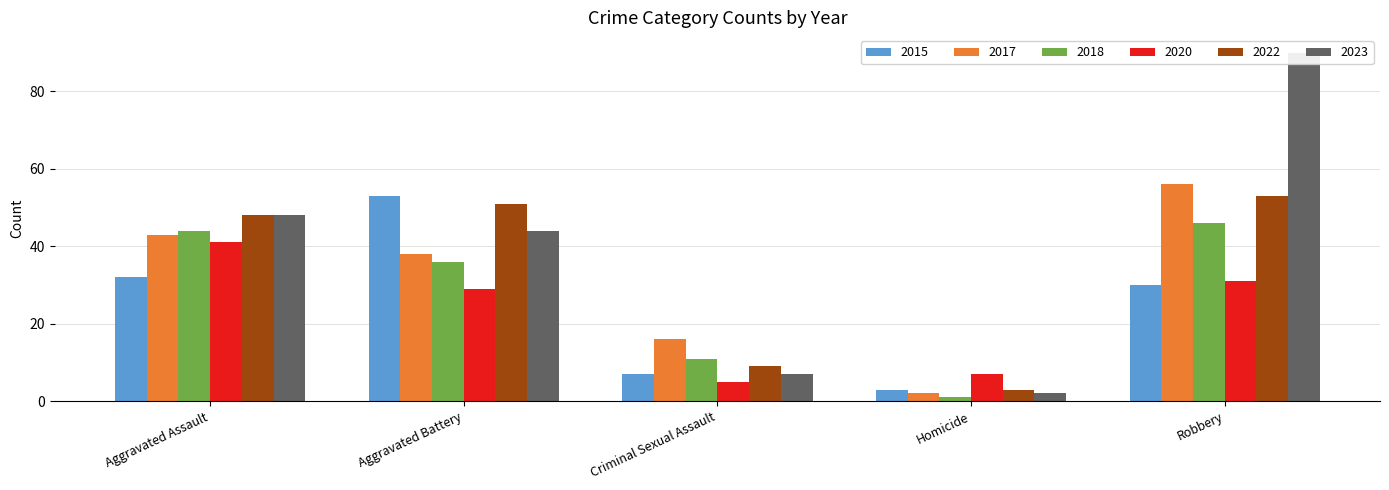

At which label does 2020 reach its minimum?

Criminal Sexual Assault